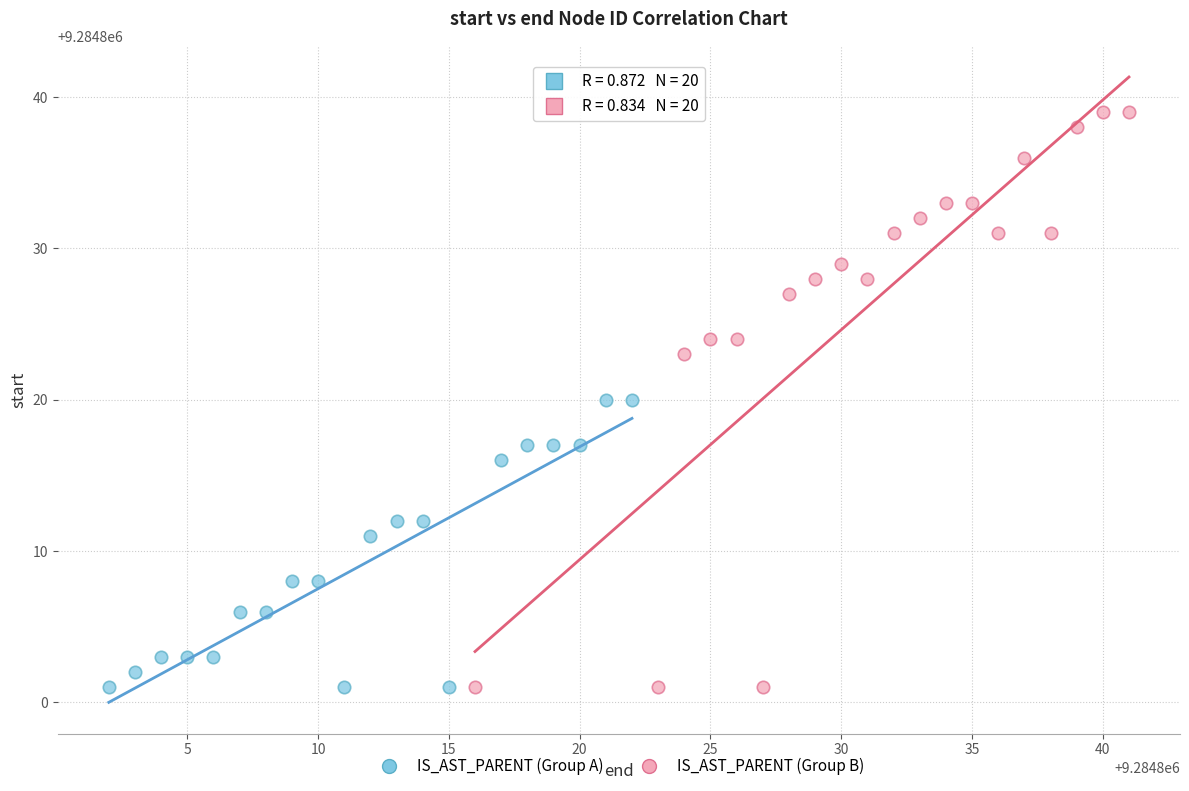

Which series has the widest spread of Y values?

IS_AST_PARENT (Group B)